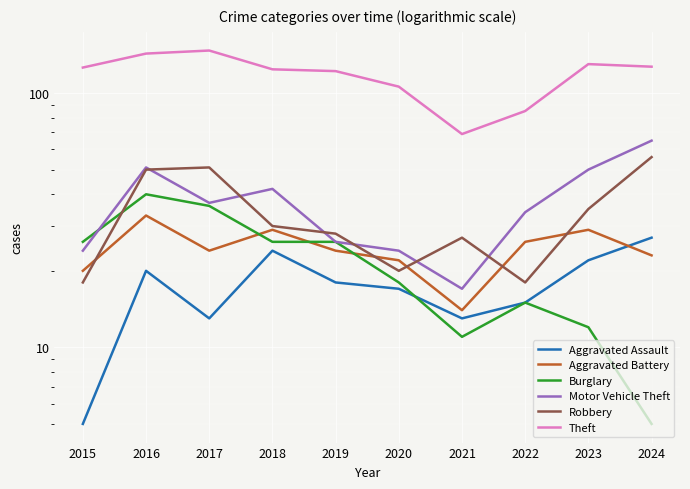

What is the spread (max minus min) of values at 2016?

123